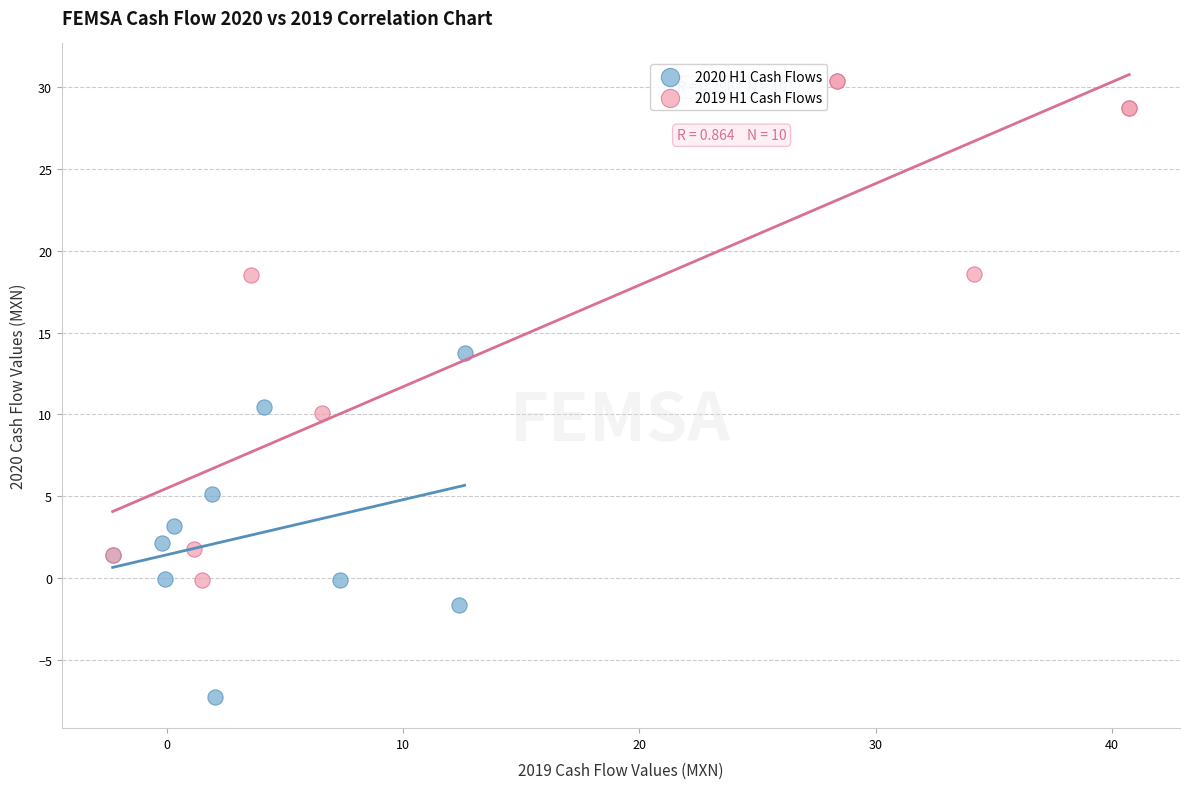

Which series reaches the maximum Y coordinate?

2019 H1 Cash Flows